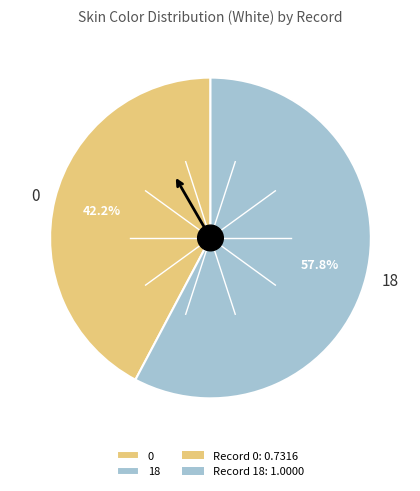

Rank the categories by value from lowest to highest.

0, 18